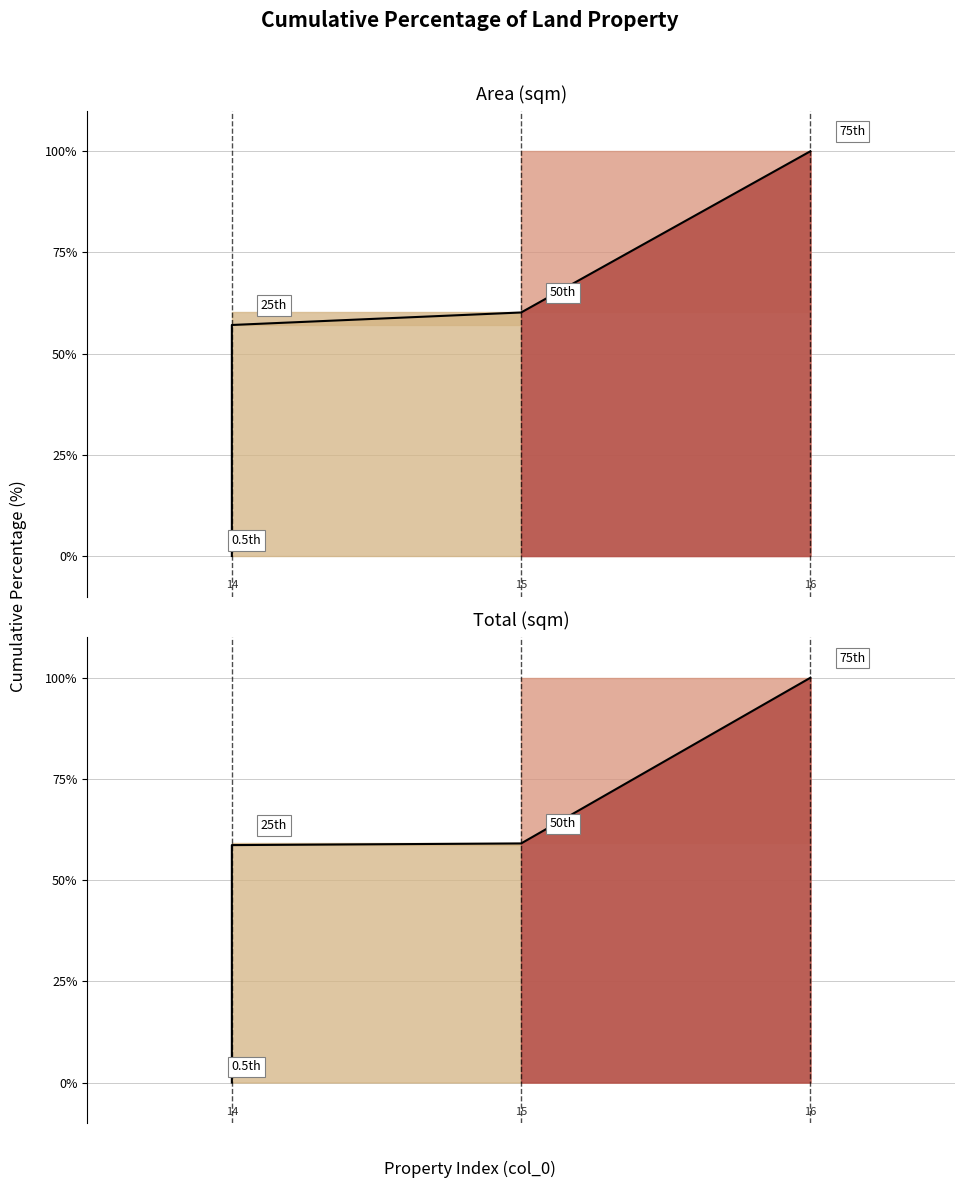

Is the value of area cumulative at 3 greater than the value of total cumulative at 2?

Yes